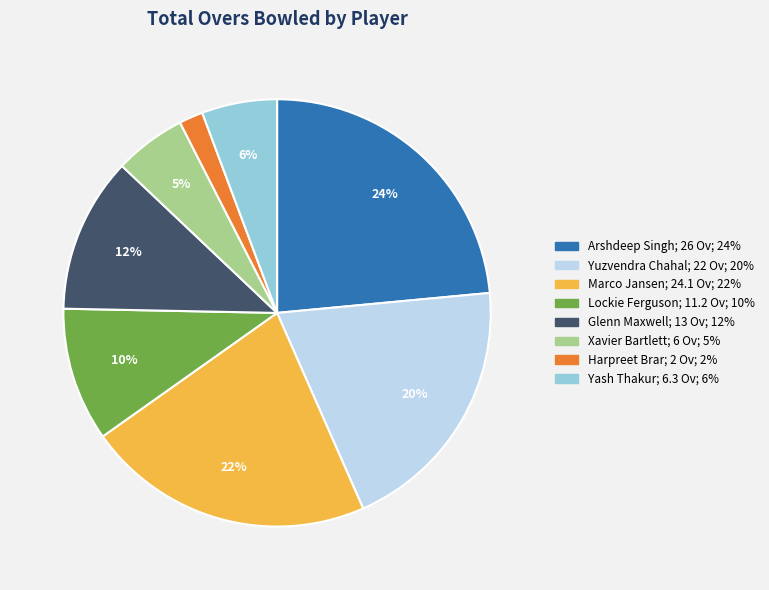

What percentage is the Yash Thakur slice, to the nearest percent?

6%